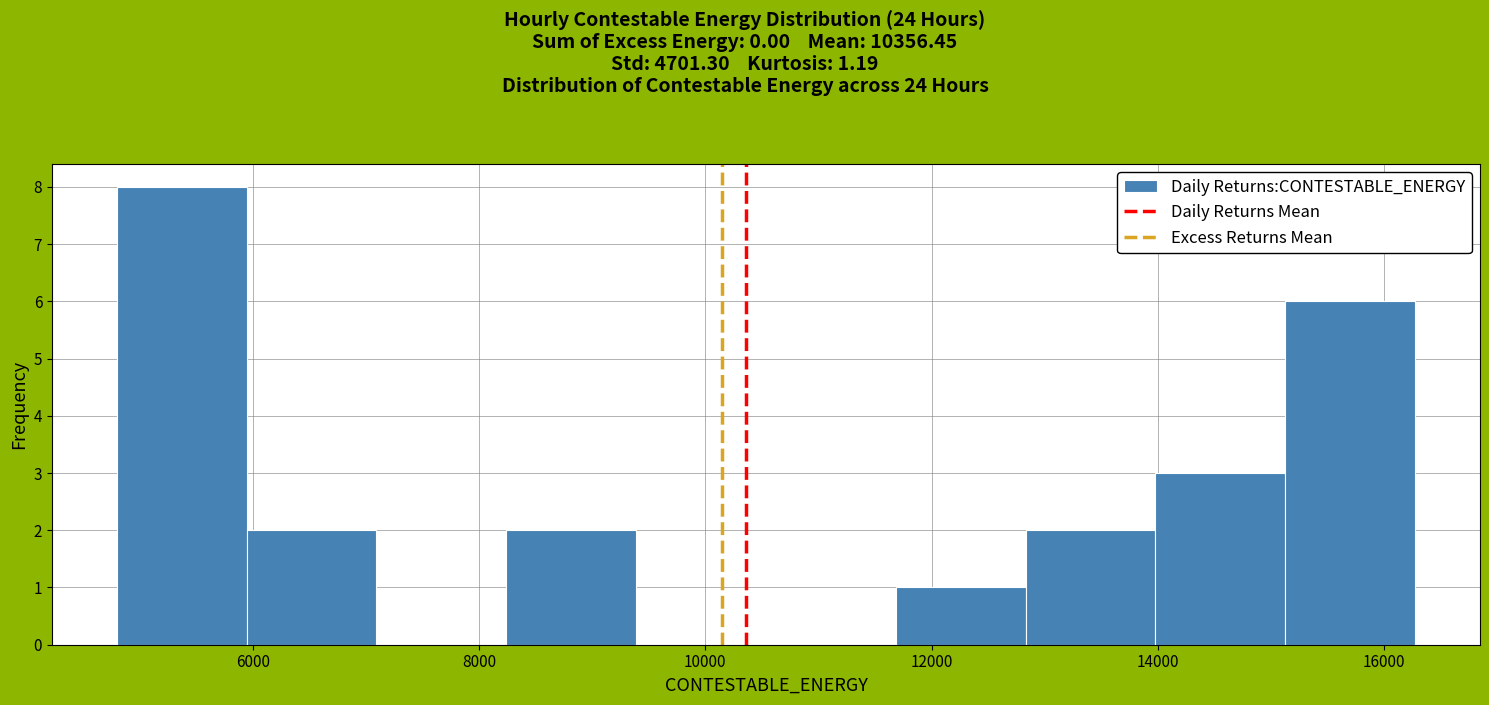

Reading left to right, transcribe this chart: for each bar, give the range it covers on the x-axis and its height. Neither the bar edges nor the heights are printed on the chart, so give them approximately, as read against the axes.

4800 to 6000: 8
6000 to 7000: 2
7000 to 8200: 0
8200 to 9400: 2
9400 to 10600: 0
10600 to 11600: 0
11600 to 12800: 1
12800 to 14000: 2
14000 to 15200: 3
15200 to 16200: 6